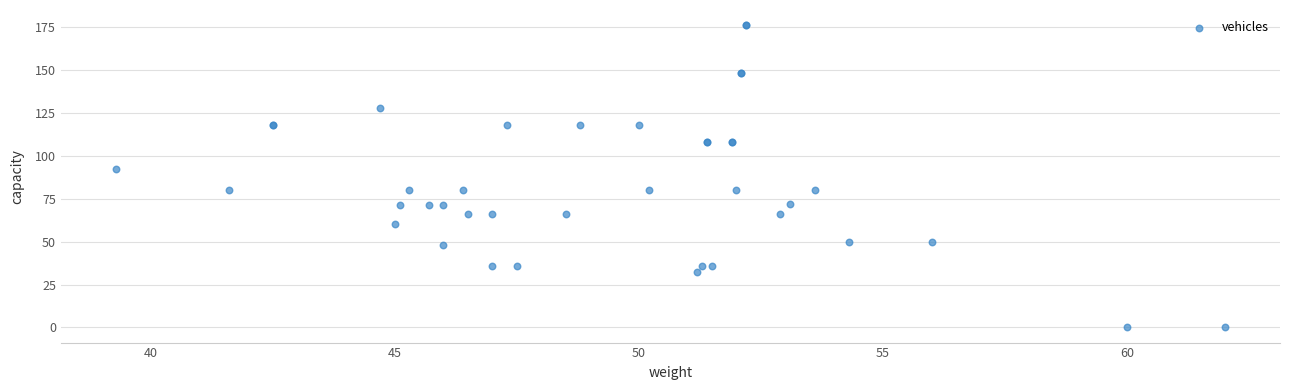

What Y value in the scatter plot is closest to 88?

92